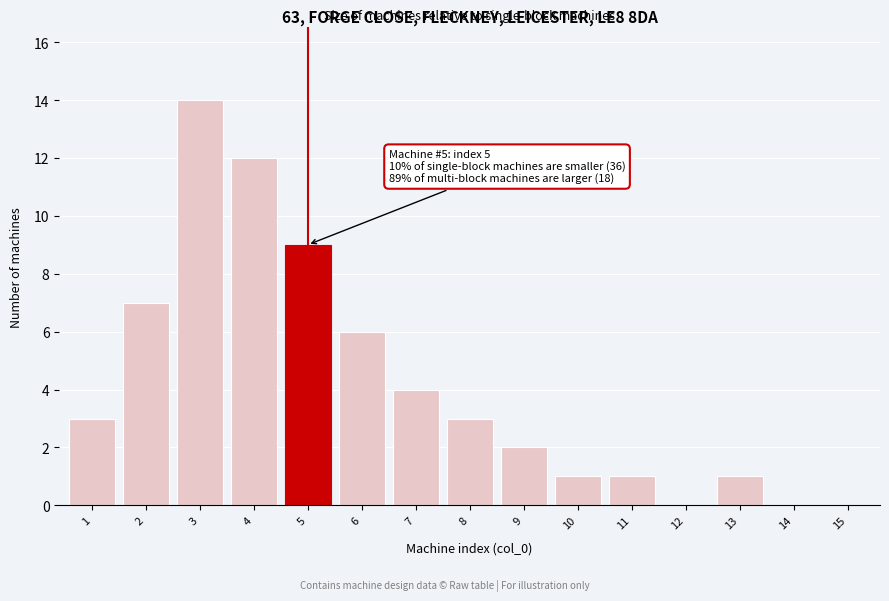

Reading left to right, extract all data points from this chart.

1=3	2=7	3=14	4=12	5=9	6=6	7=4	8=3	9=2	10=1	11=1	12=0	13=1	14=0	15=0